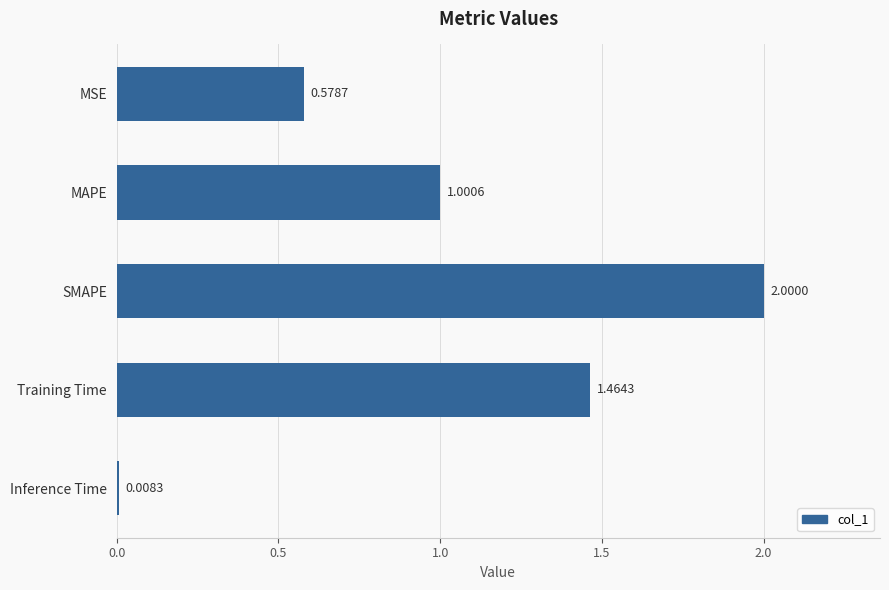

List the labels in order of value, largest first.

SMAPE, Training Time, MAPE, MSE, Inference Time